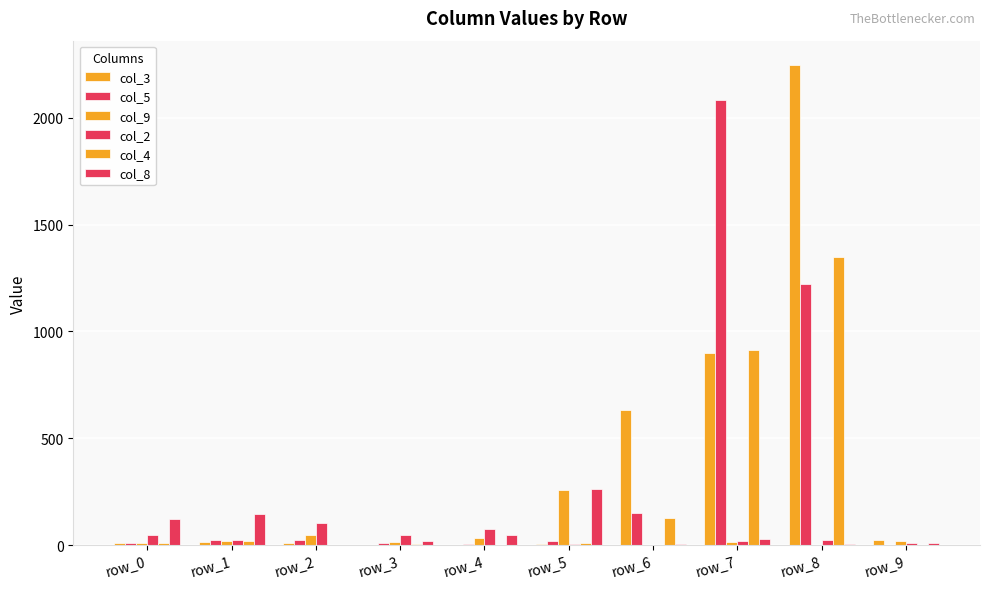

What is the difference between the second highest and second lowest values in the col_5 series?

1219